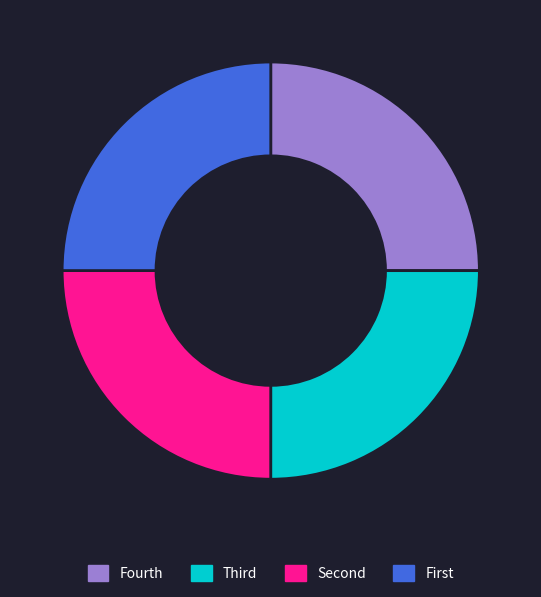

Is Fourth the majority of the pie?

No